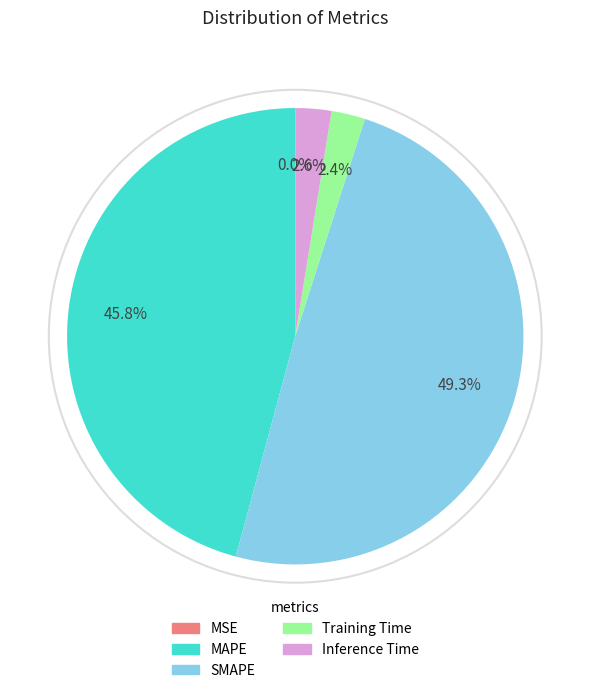

What is the ratio of the value at SMAPE to the value at MAPE?

1.1